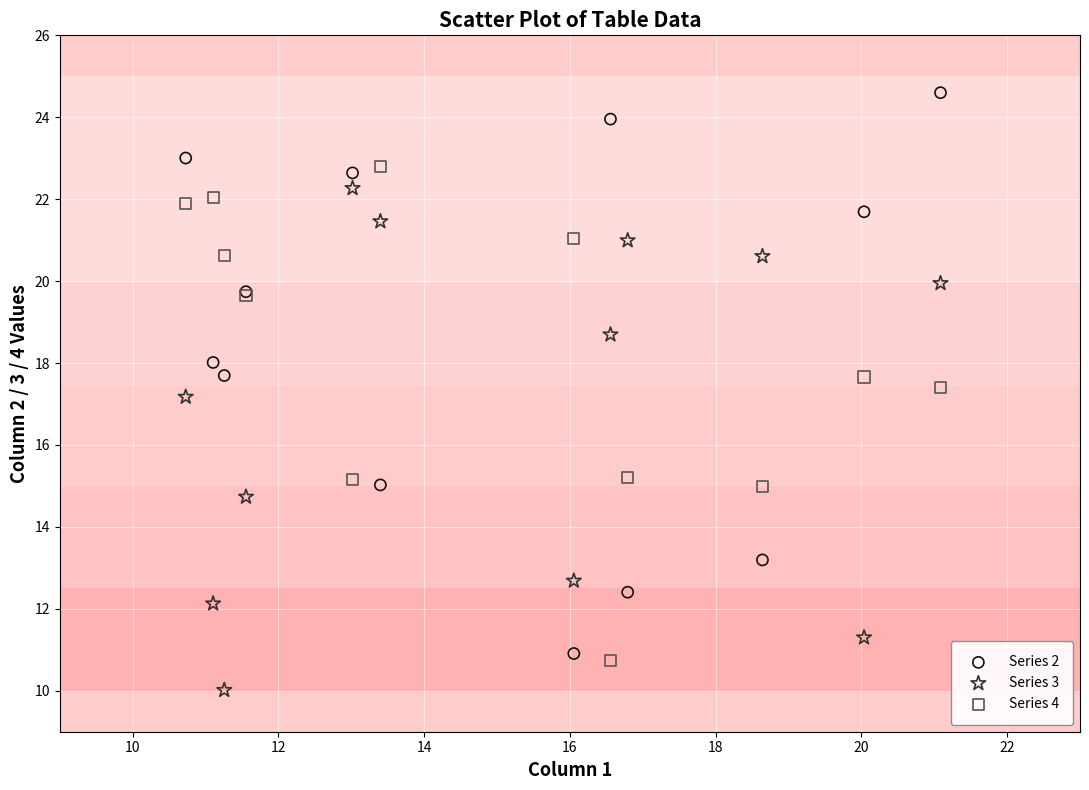

Which series reaches the minimum Y coordinate?

Series 3